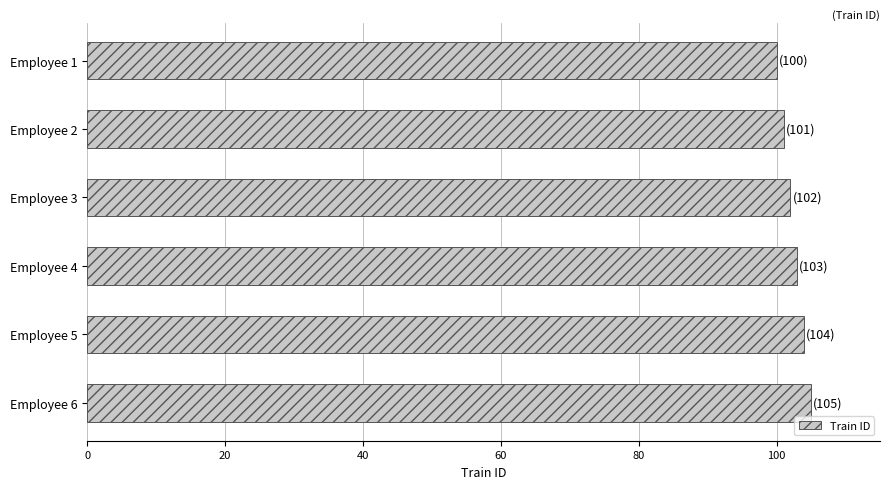

Reading top to bottom, list all the values displayed in this chart.

100	101	102	103	104	105